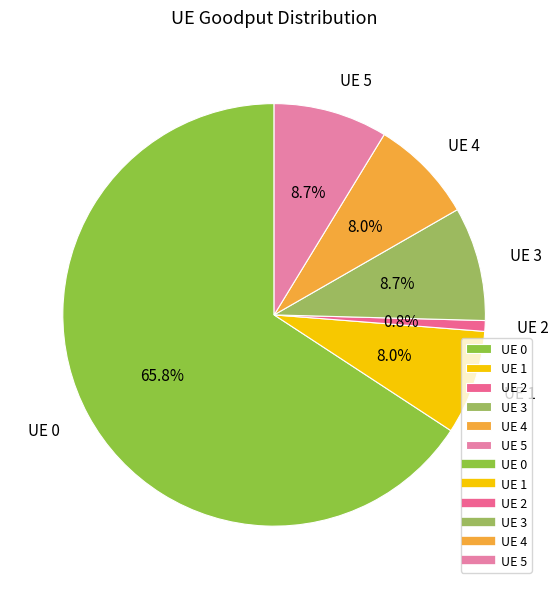

Does UE 1 represent more than half of the total?

No